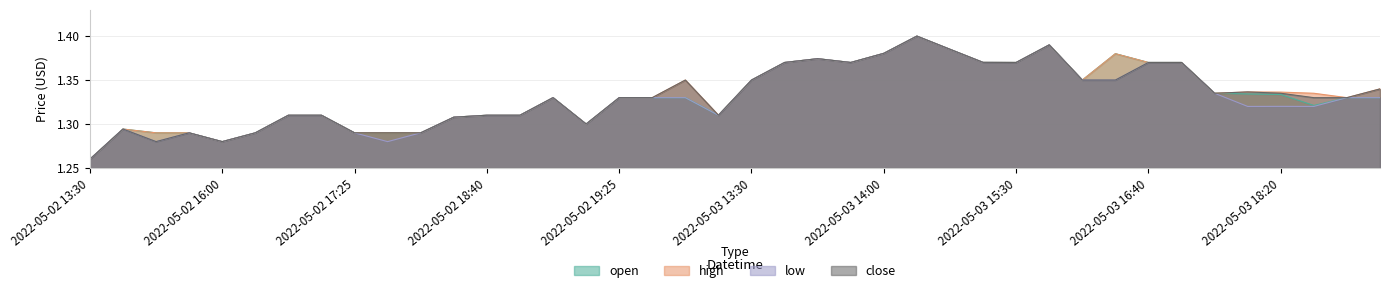

What is the smallest value displayed?

1.3